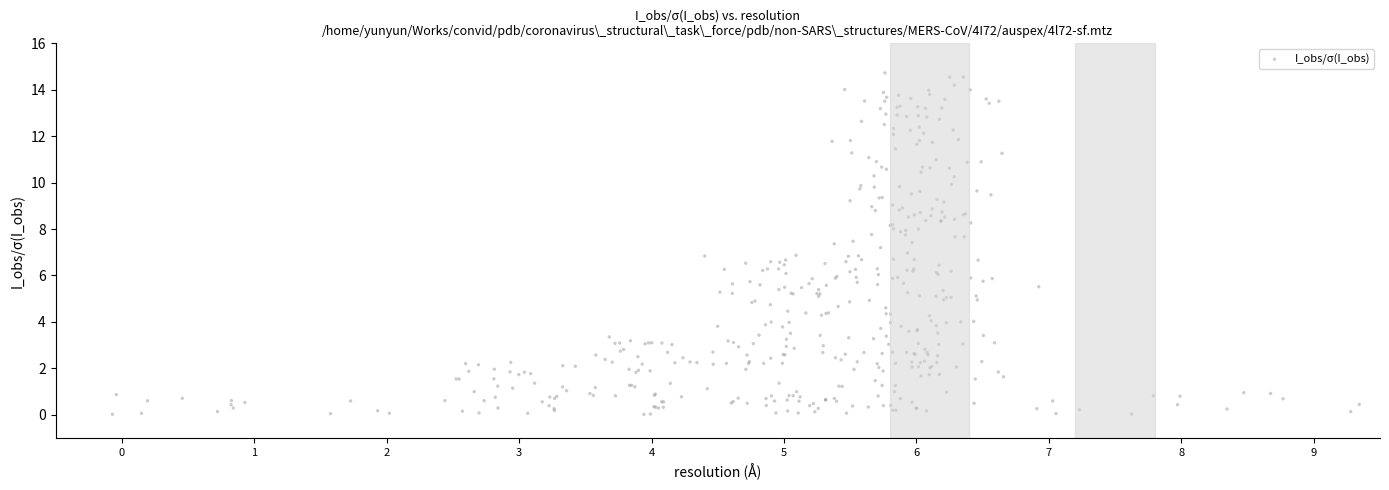

What is the range of Y values (max minus min)?

14.7